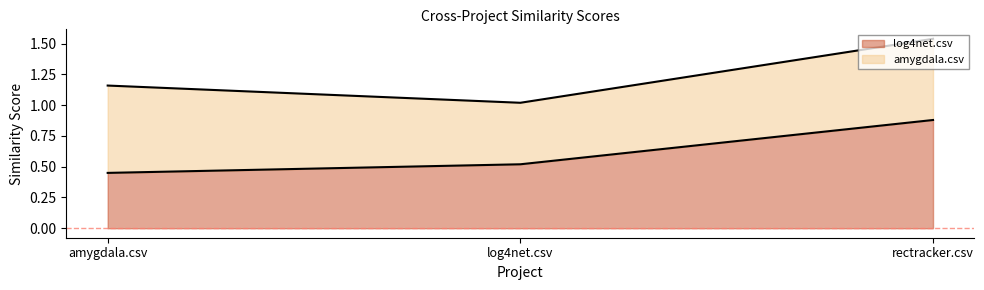

The value of log4net.csv at rectracker.csv is 0.6. True or false?

False